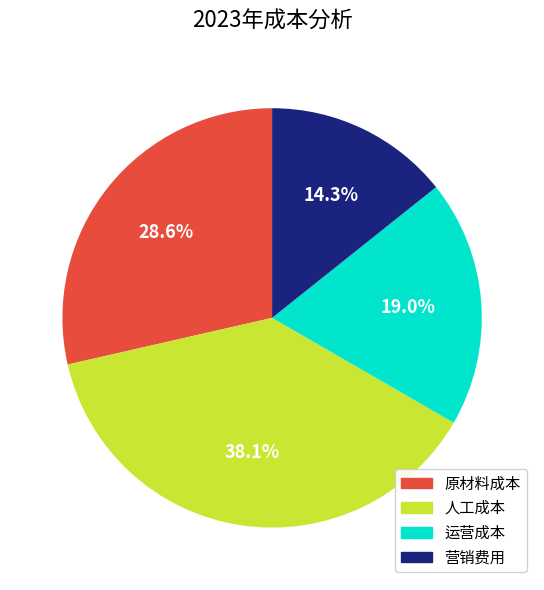

True or false: 运营成本 accounts for 25% of the total.

False